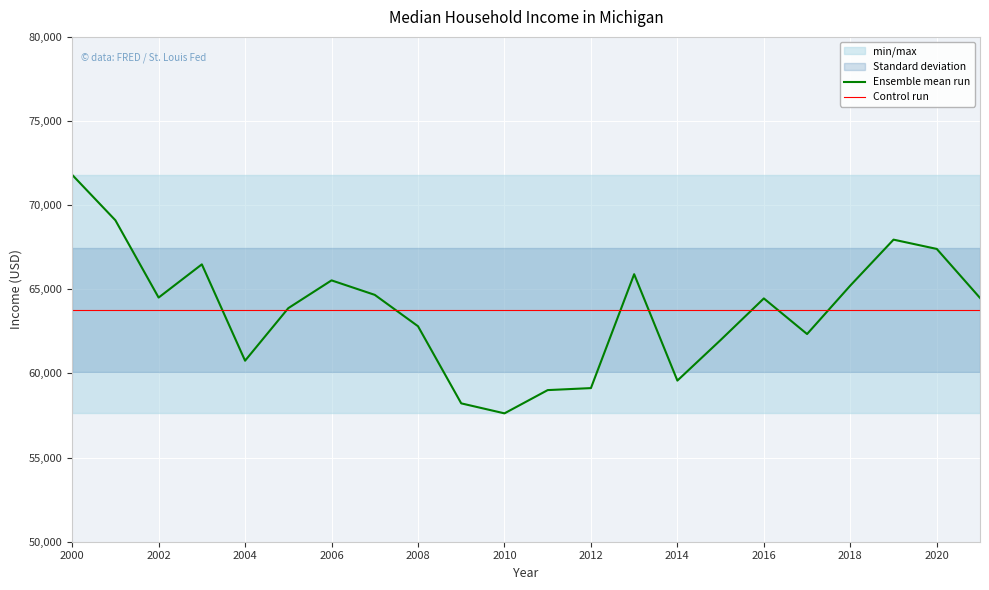

What is the approximate value at 2020?

67399